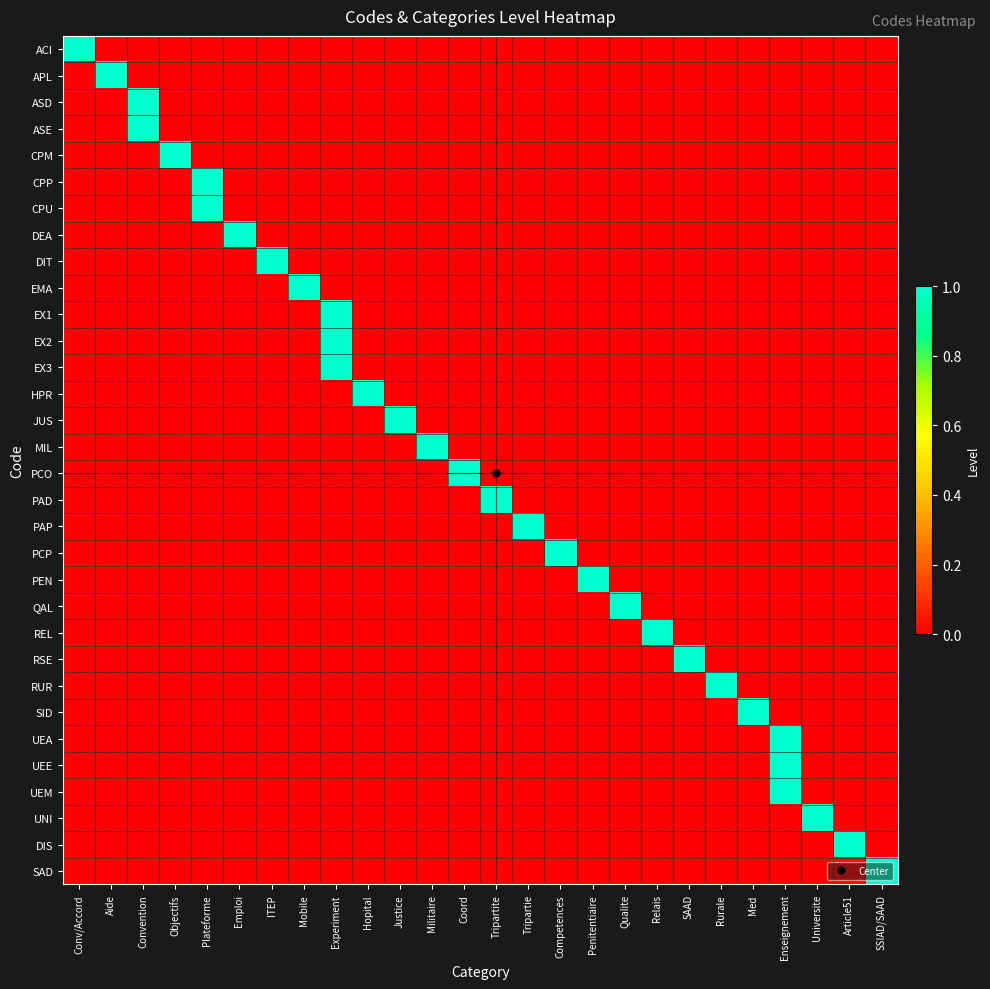

At which category does the chart reach its peak across all series?

Conv/Accord